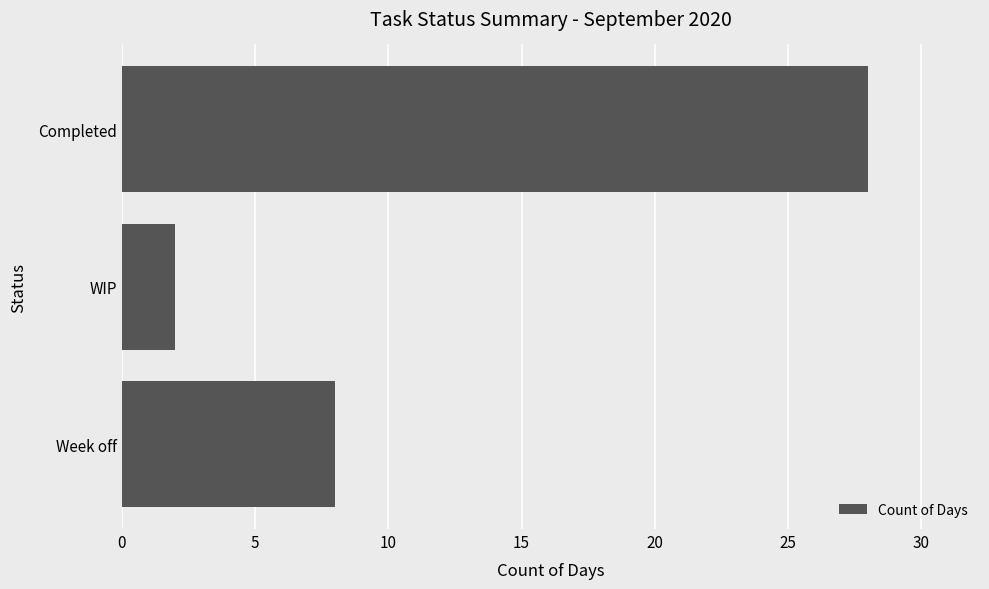

How many data points are less than 8?

1